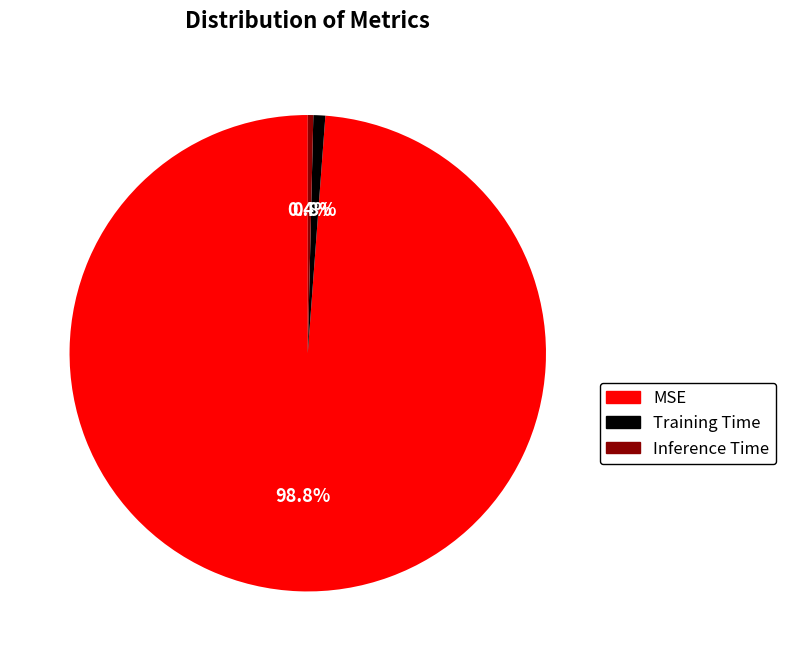

To the nearest percent, what is the combined percentage of Inference Time and Training Time?

1%